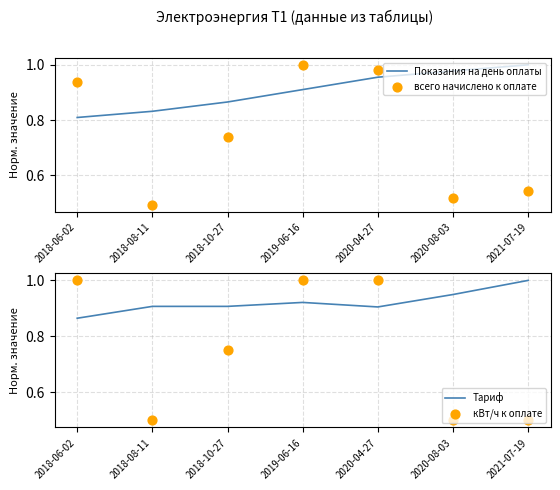

Is the value of Тариф at 2019-06-16 greater than the value of Показания на день оплаты at 2019-06-16?

Yes